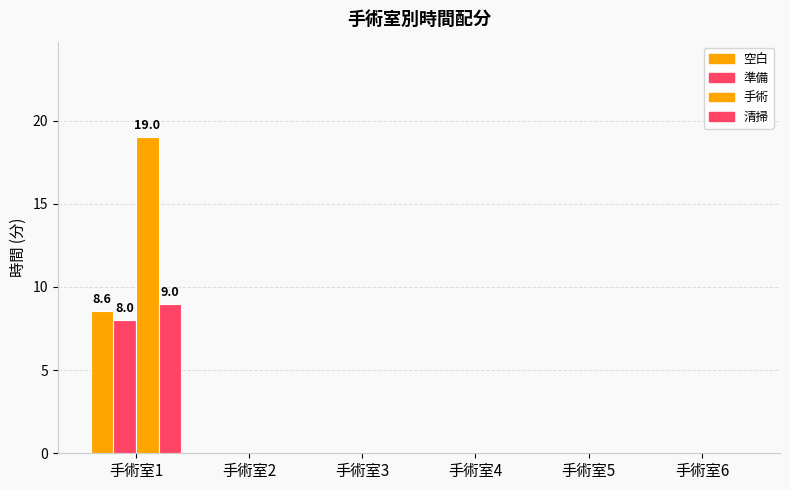

What is the difference between the maximum and minimum values in the 清掃 series?

9.0